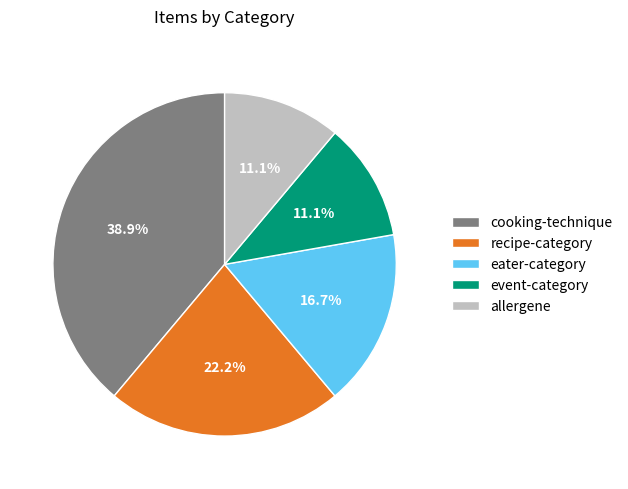

To the nearest percent, what percentage of the pie is event-category?

11%